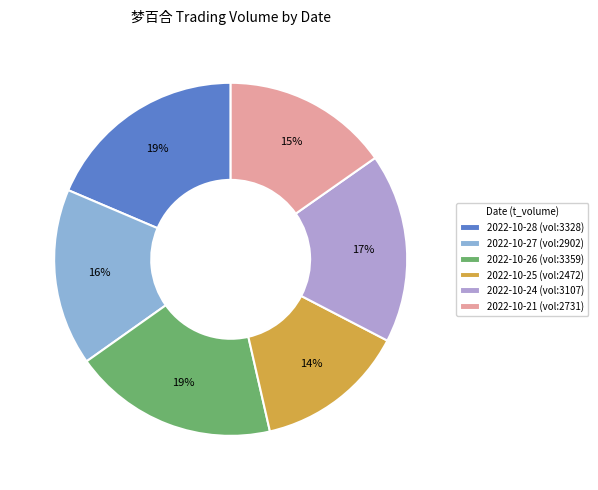

What is the smallest slice in the pie chart?

2022-10-25 (vol:2472)